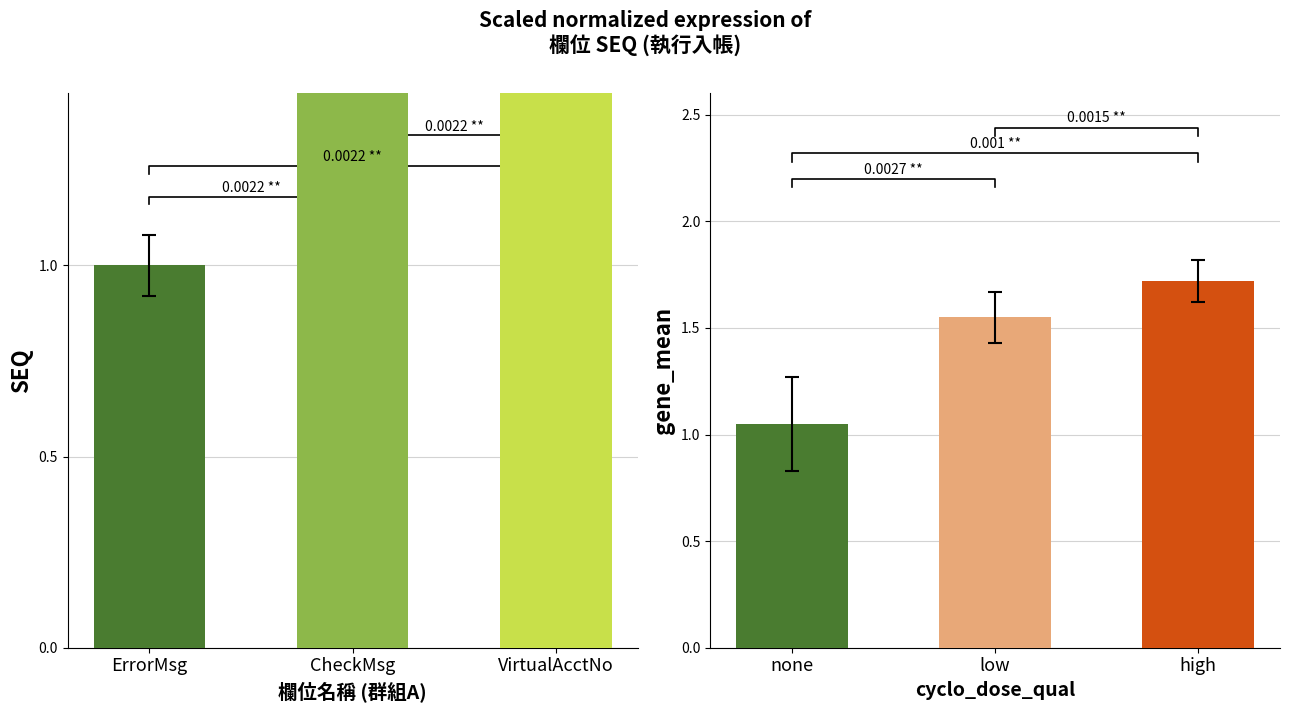

The SEQ (群組A) series shows 1.0 at ErrorMsg. True or false?

True